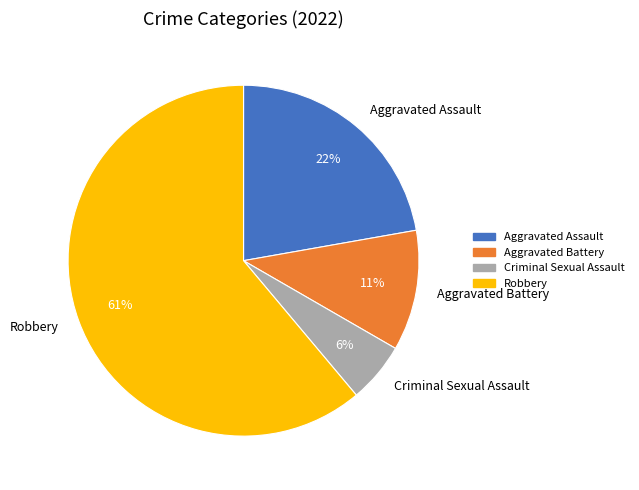

How many segments does this pie chart have?

4